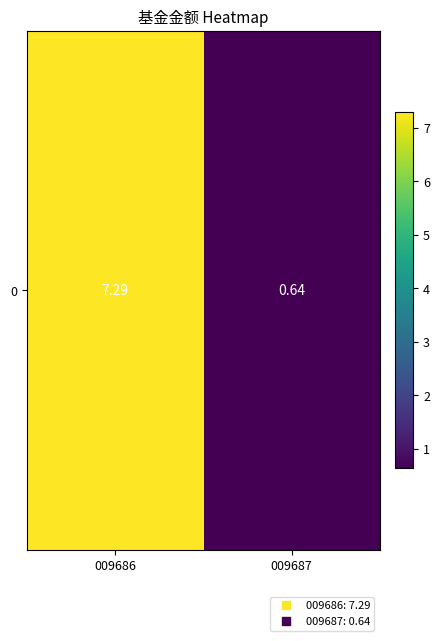

Reading left to right, list all the values displayed in this chart.

009686=7.3	009687=0.6